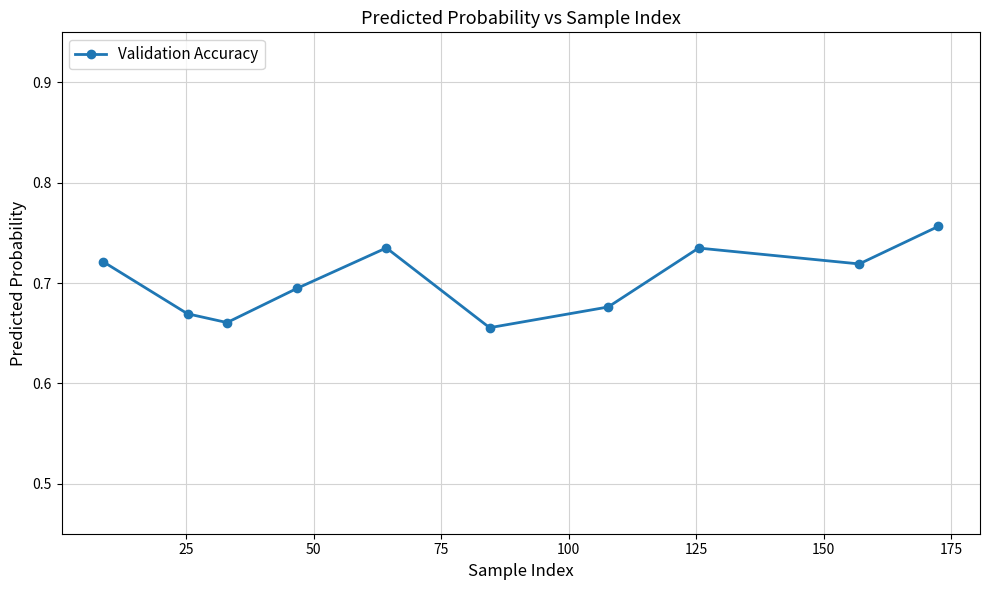

What is the difference between the maximum and minimum values?

0.1